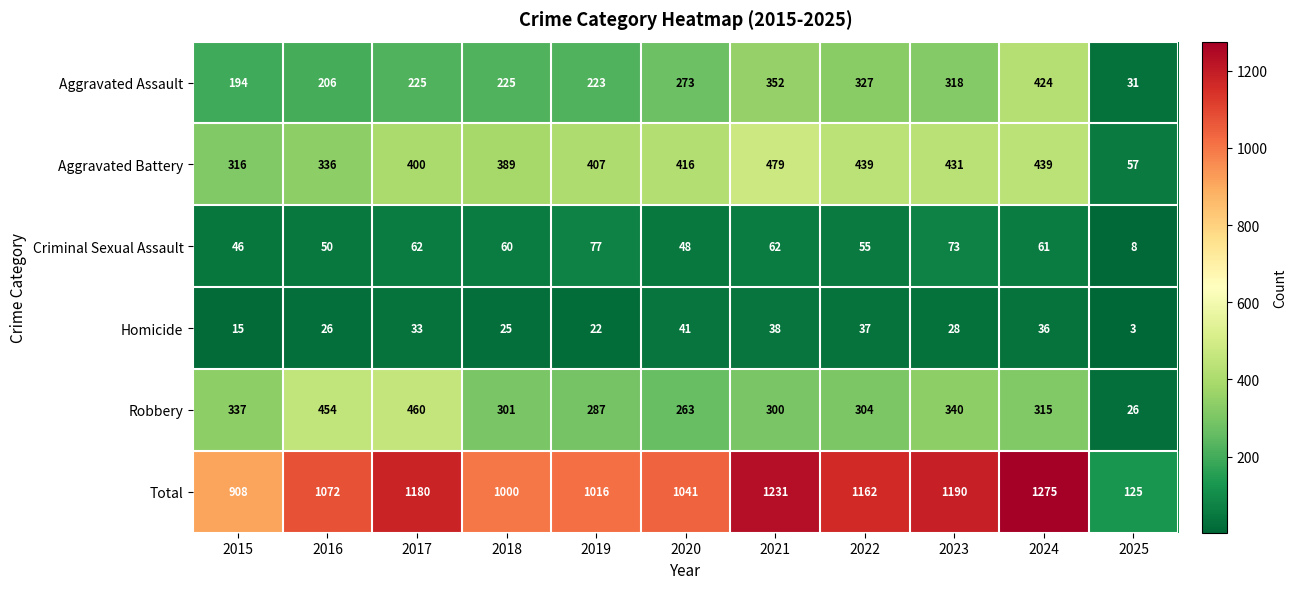

At which category is the sum across all series the highest?

2024